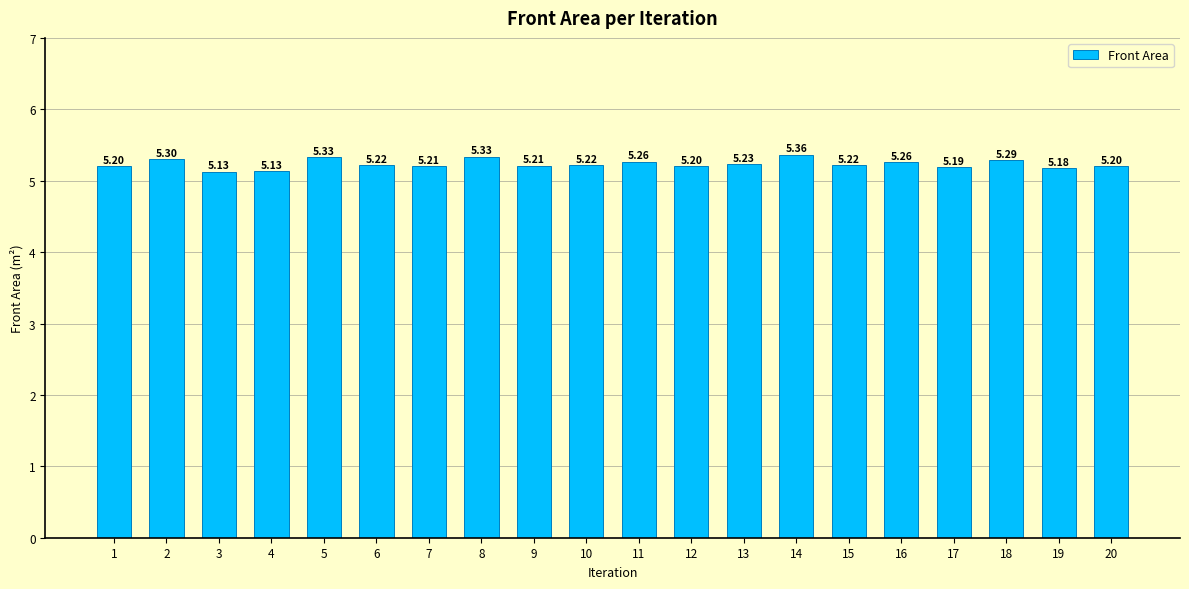

What is the sum of the values at 14 and 17?

10.6